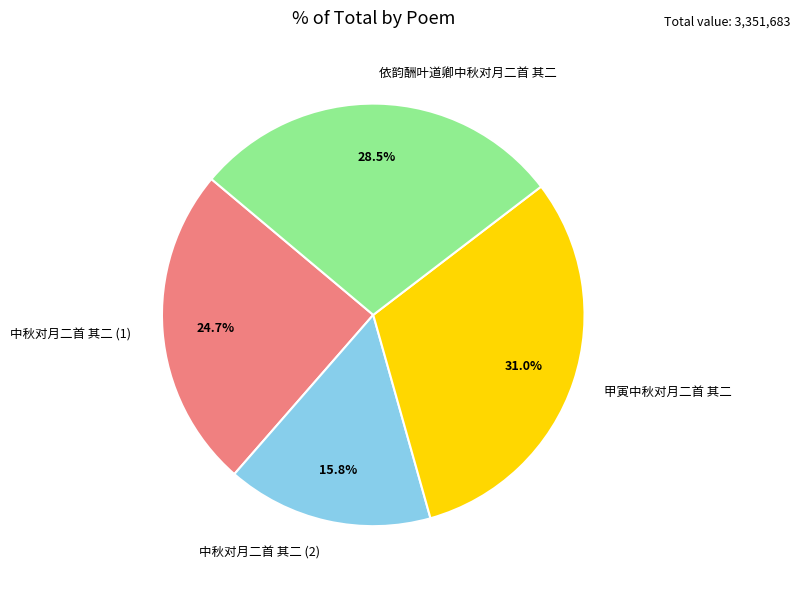

What portion of the pie excludes 中秋对月二首 其二 (1)?

75.3%